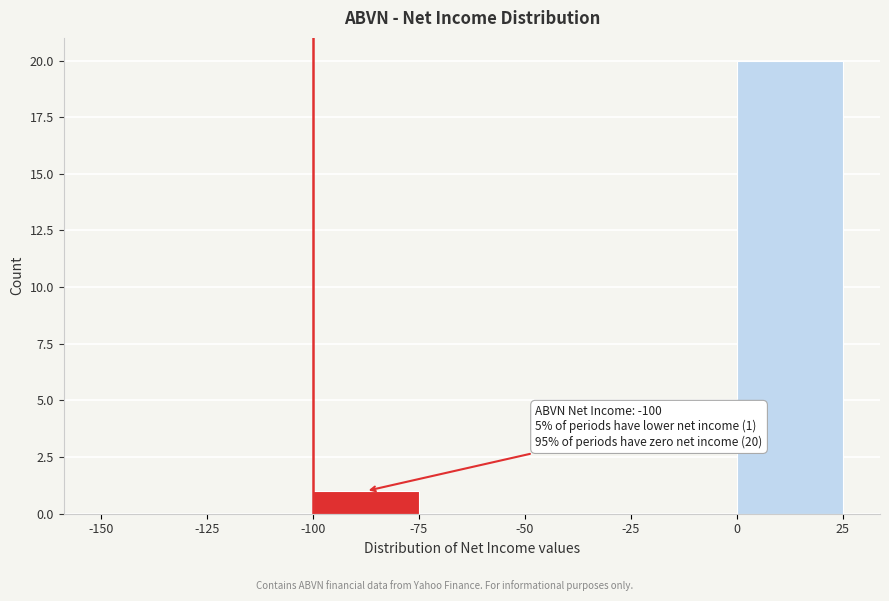

Over which range of the x-axis is the bar tallest?

0 to 25